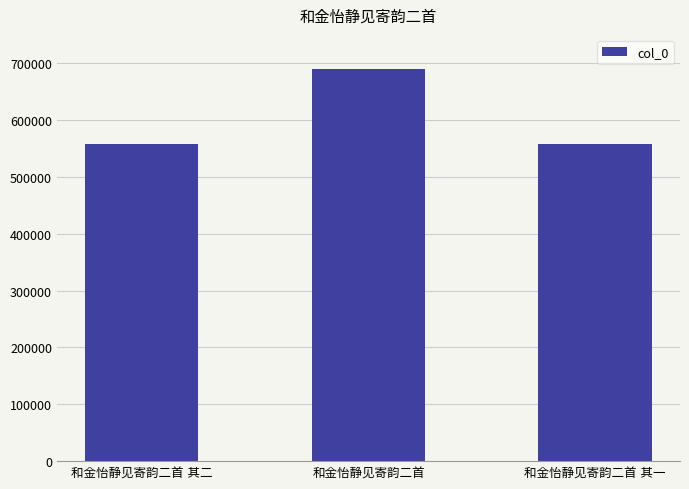

What is the minimum value shown in the chart?

558279